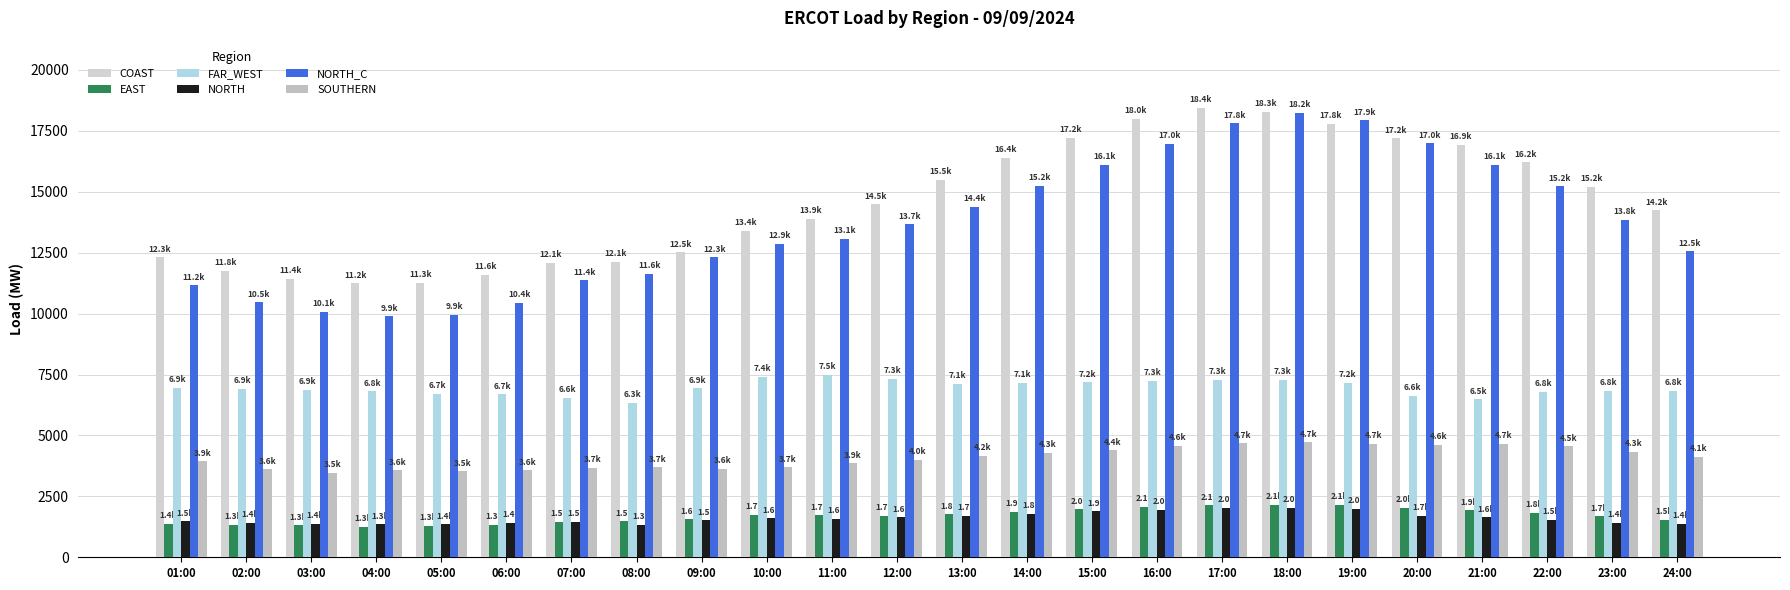

What is the spread (max minus min) of values at 08:00?

10782.6